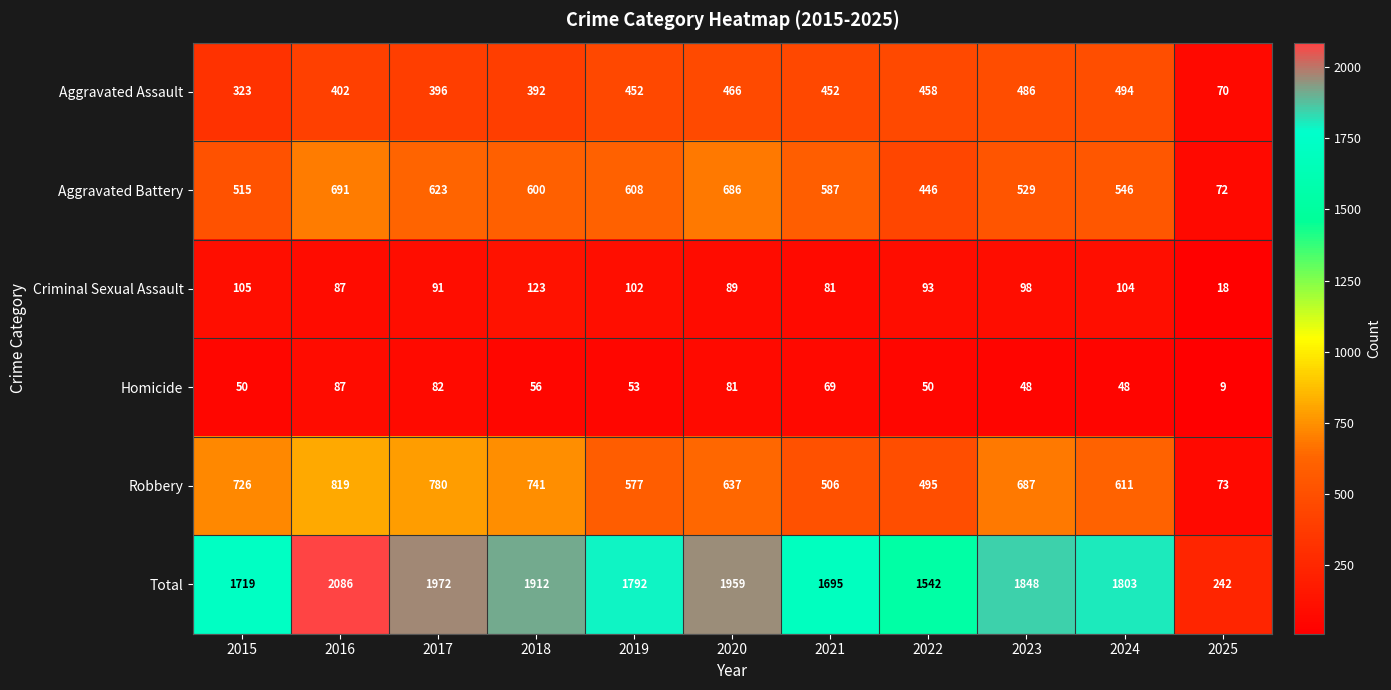

What is the maximum value shown in the chart?

2086